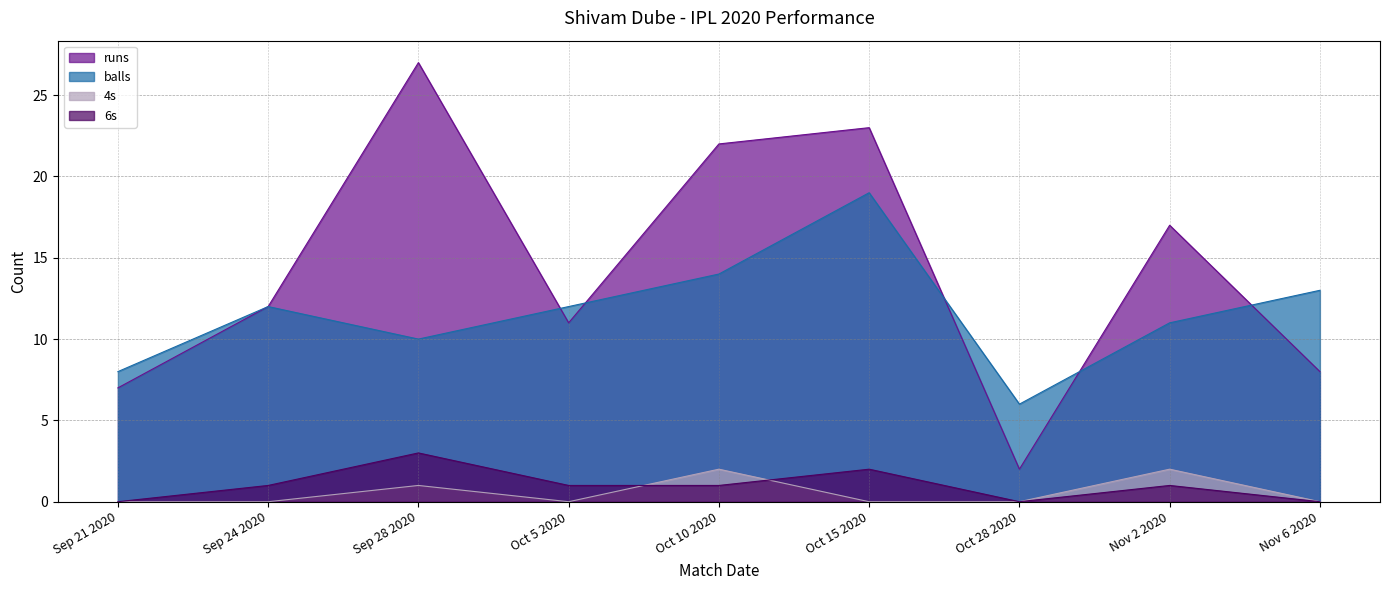

Rank the series by their maximum value, from lowest to highest.

4s, 6s, balls, runs